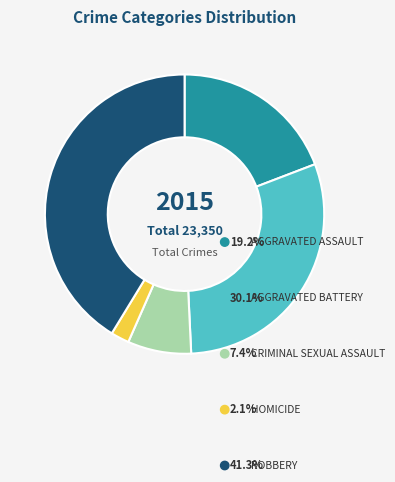

Is there a majority slice in this chart?

No